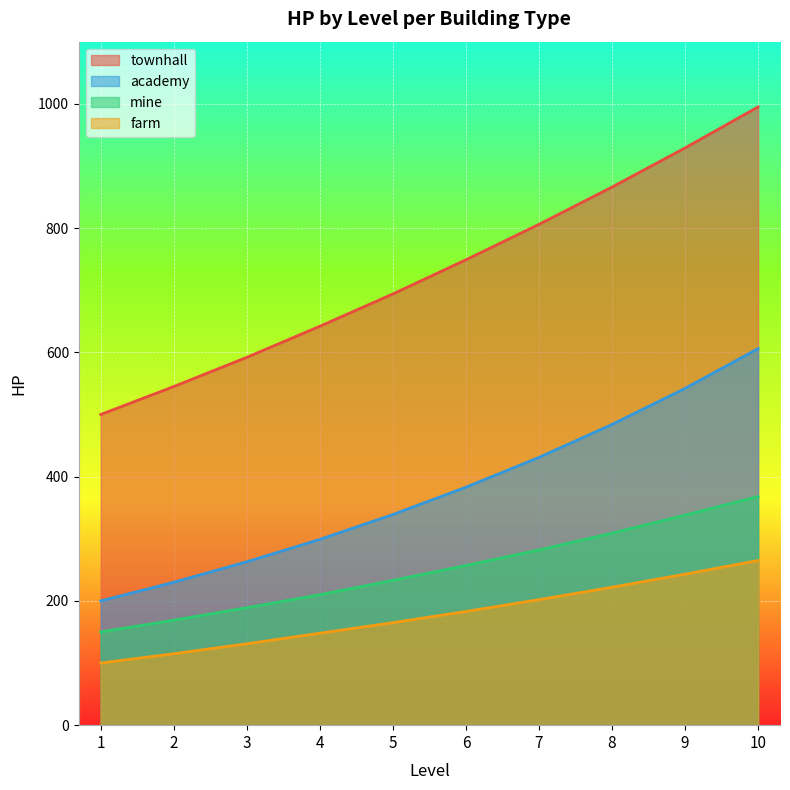

Reading left to right, extract all data points from this chart.

townhall: 1=500	2=545	3=592	4=642	5=694	6=749	7=806	8=866	9=929	10=995
farm: 1=100	2=115	3=131	4=148	5=165	6=183	7=202	8=222	9=243	10=265
mine: 1=150	2=169	3=189	4=210	5=233	6=257	7=282	8=309	9=338	10=368
academy: 1=200	2=230	3=263	4=299	5=339	6=383	7=431	8=484	9=542	10=606